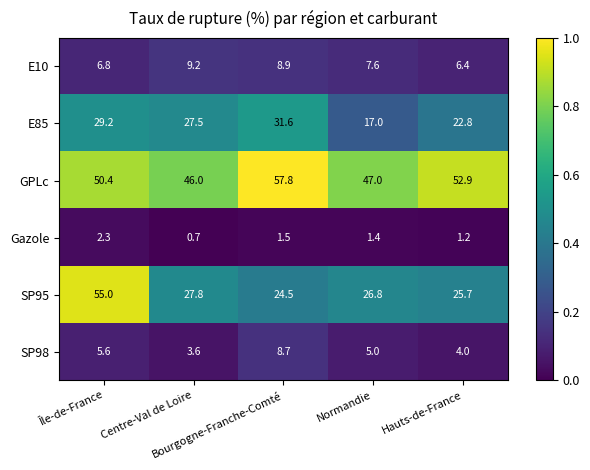

Which series has the largest total across all categories?

GPLc